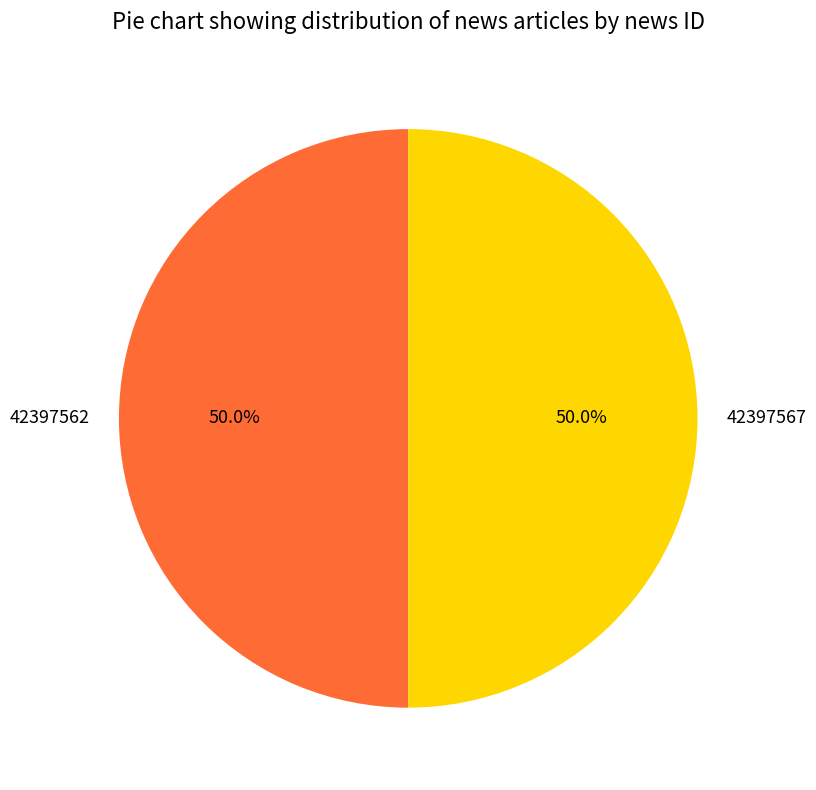

Is the sum of 42397567 and 42397562 greater than half?

Yes